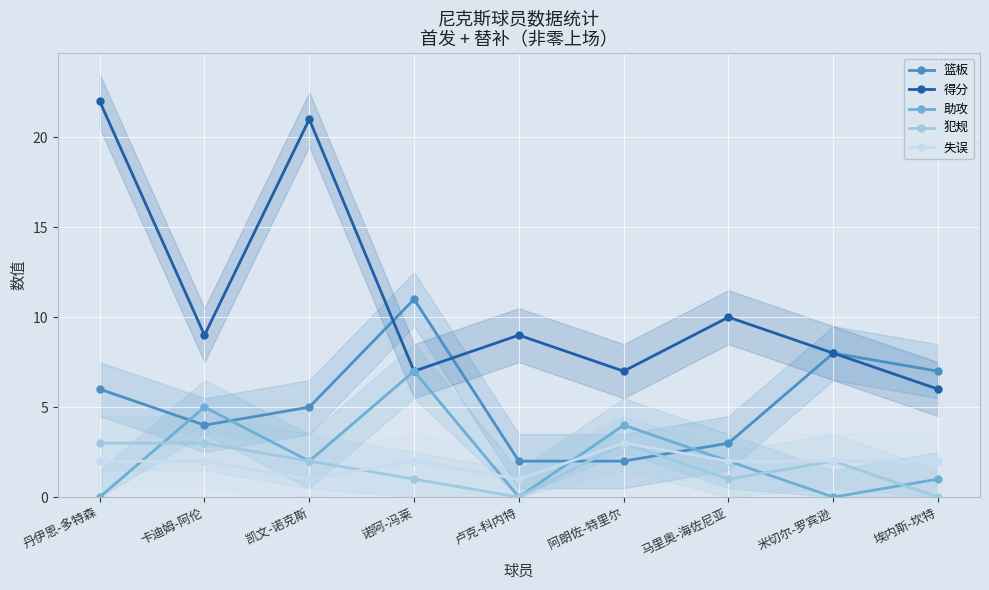

Which series has the largest total across all categories?

得分